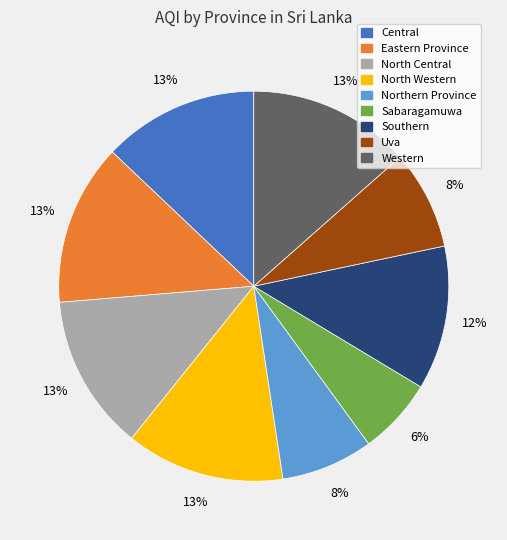

Is there any slice that represents more than half of the pie?

No